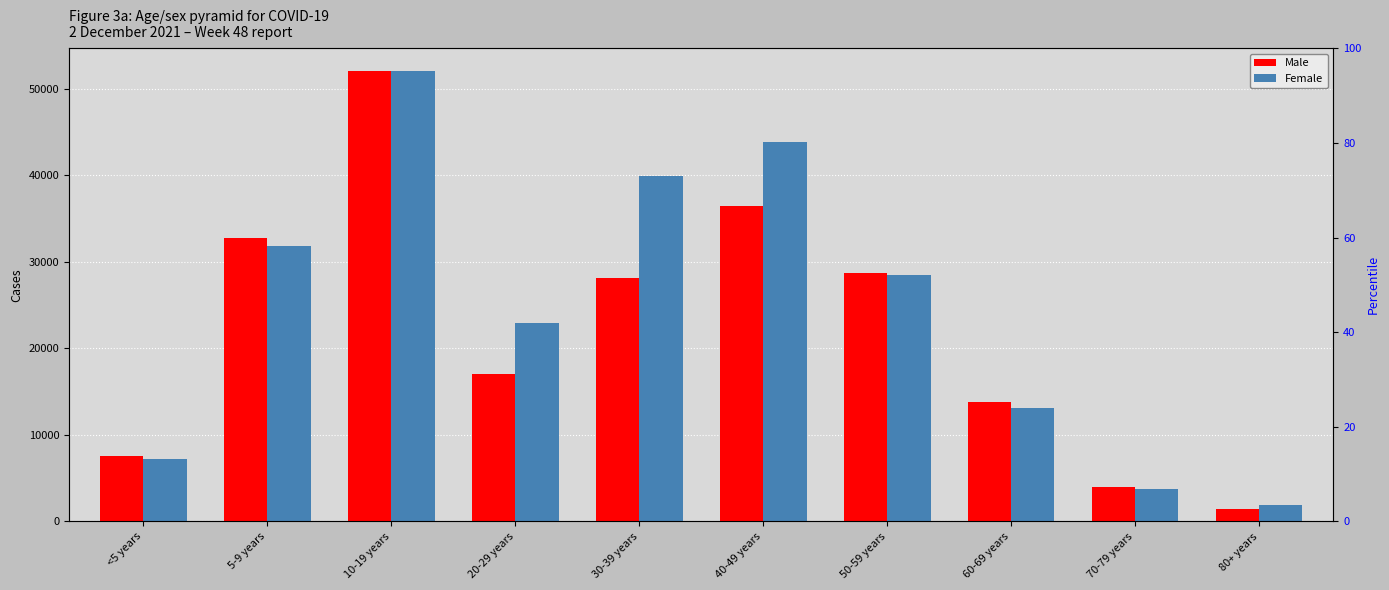

Which series has the largest total across all categories?

Female